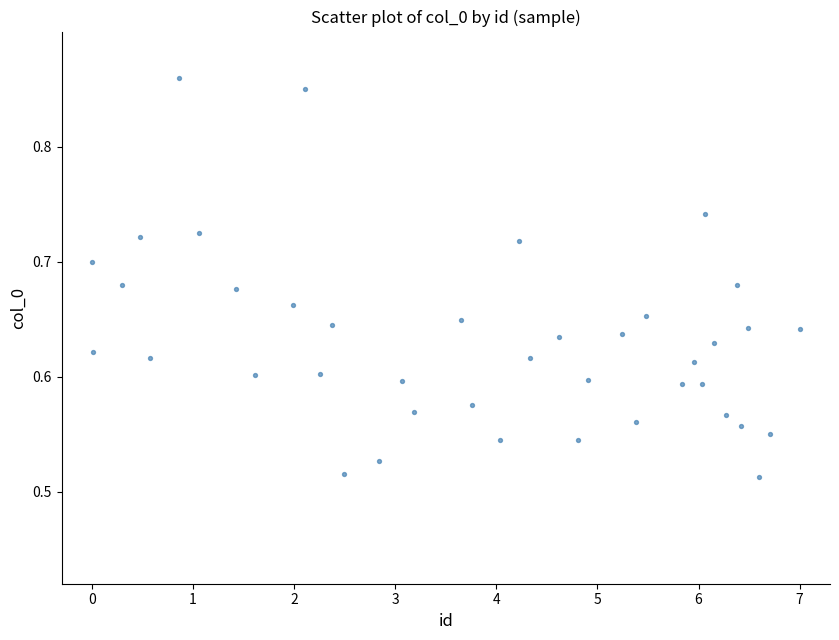

What is the range of X values (max minus min)?

7.0